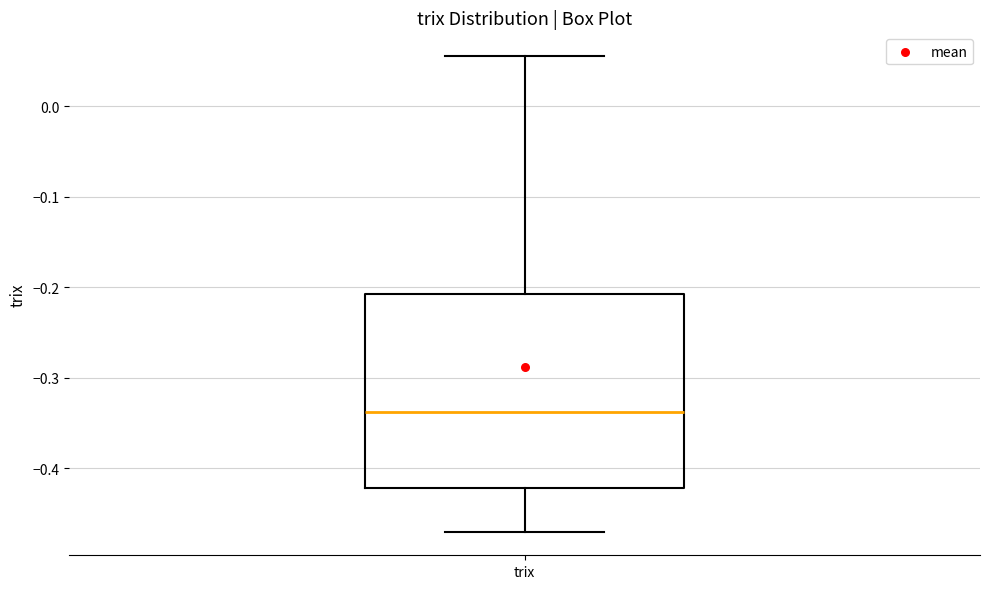

Transcribe this box plot: give where the median line is, the range the box spans, and where the two whiskers end, as read against the y-axis. The values are not printed on the chart, so give them approximately, as read against the axis.

median -0.34, box -0.42 to -0.21, whiskers -0.47 to 0.06